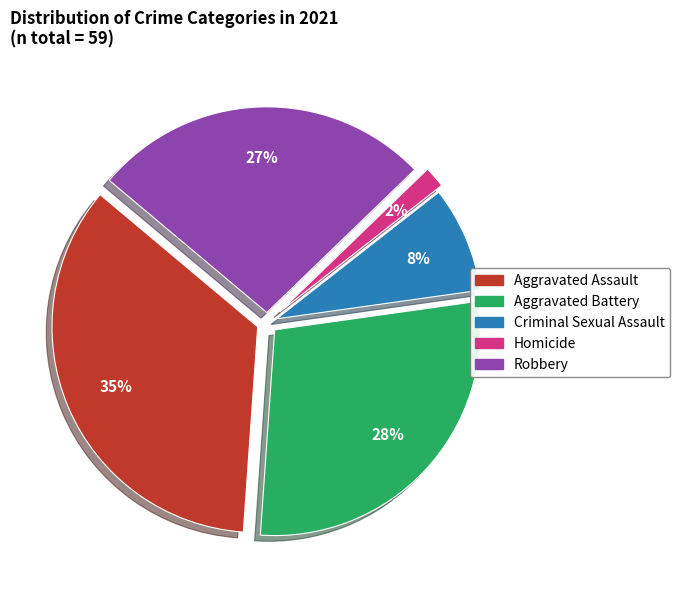

Which has a higher value, Aggravated Battery or Robbery?

Aggravated Battery